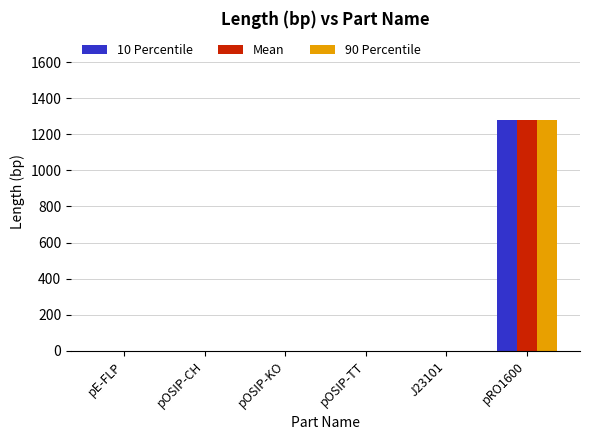

The value of 90 Percentile at pE-FLP is -585. True or false?

False